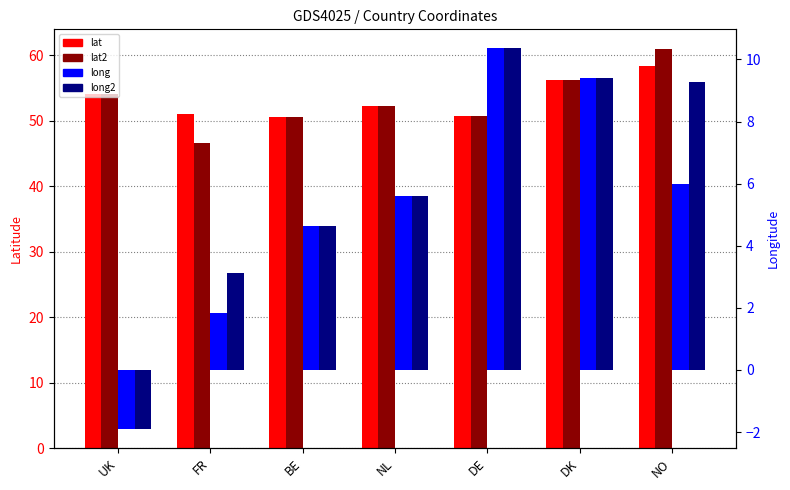

At DK, list the series in order from largest to smallest.

lat, lat2, long, long2